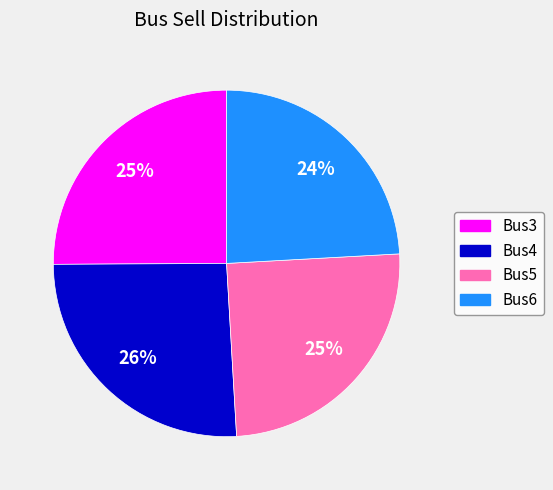

Does Bus3 account for over 50% of the chart?

No